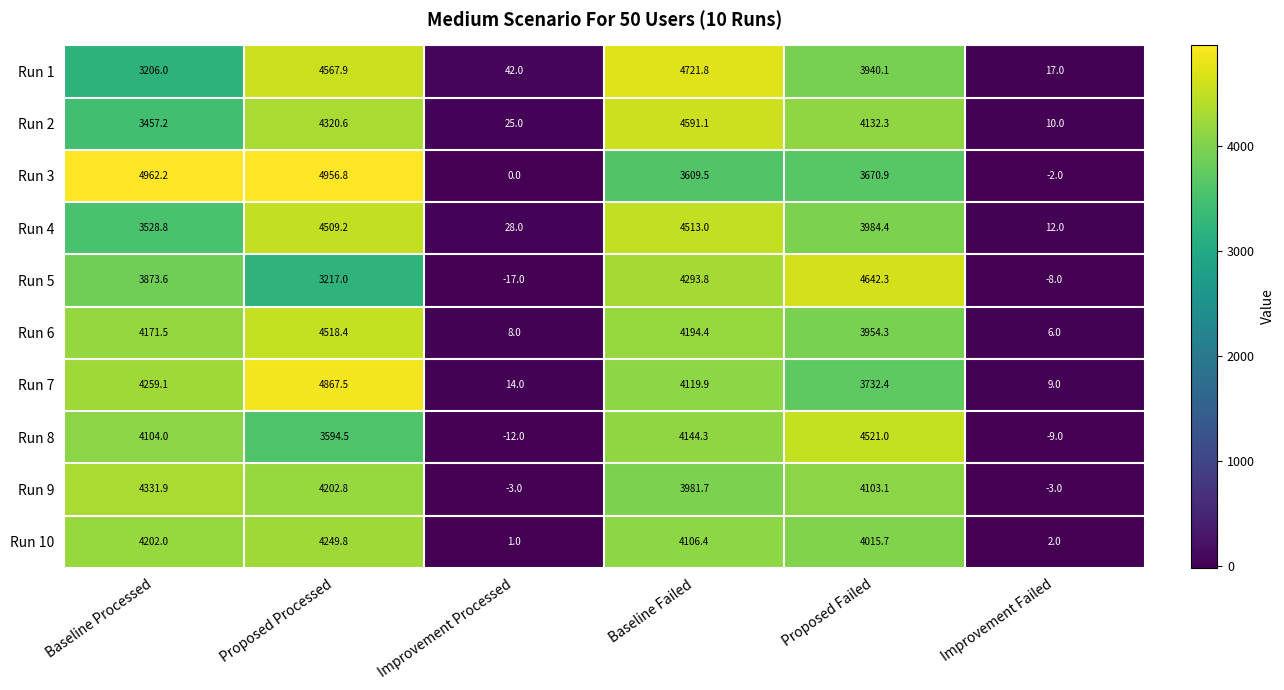

At which category does the chart reach its peak across all series?

Baseline Processed